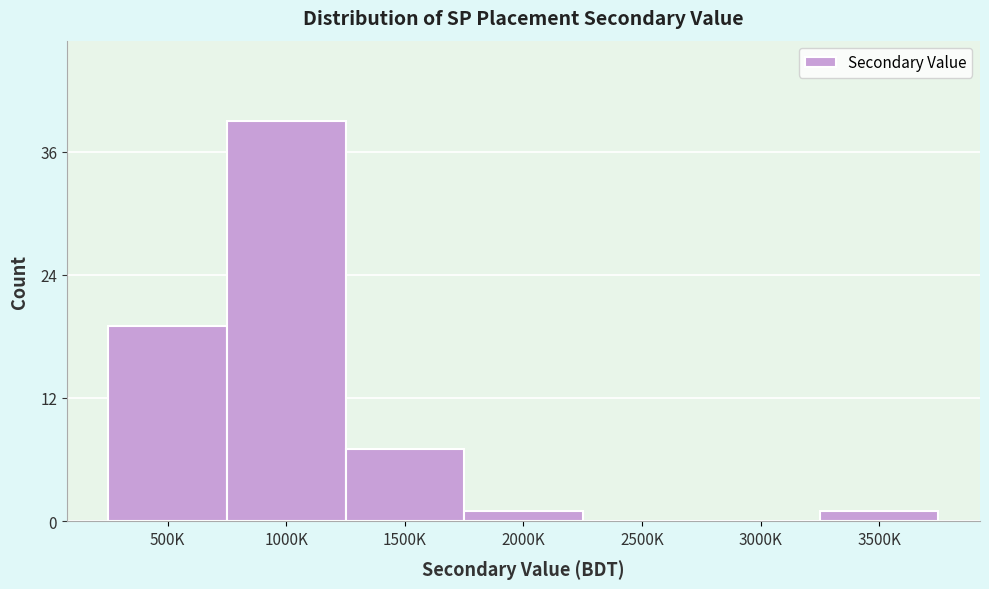

Reading left to right, extract all data points from this chart.

500K=19	1000K=39	1500K=7	2000K=1	2500K=0	3000K=0	3500K=1